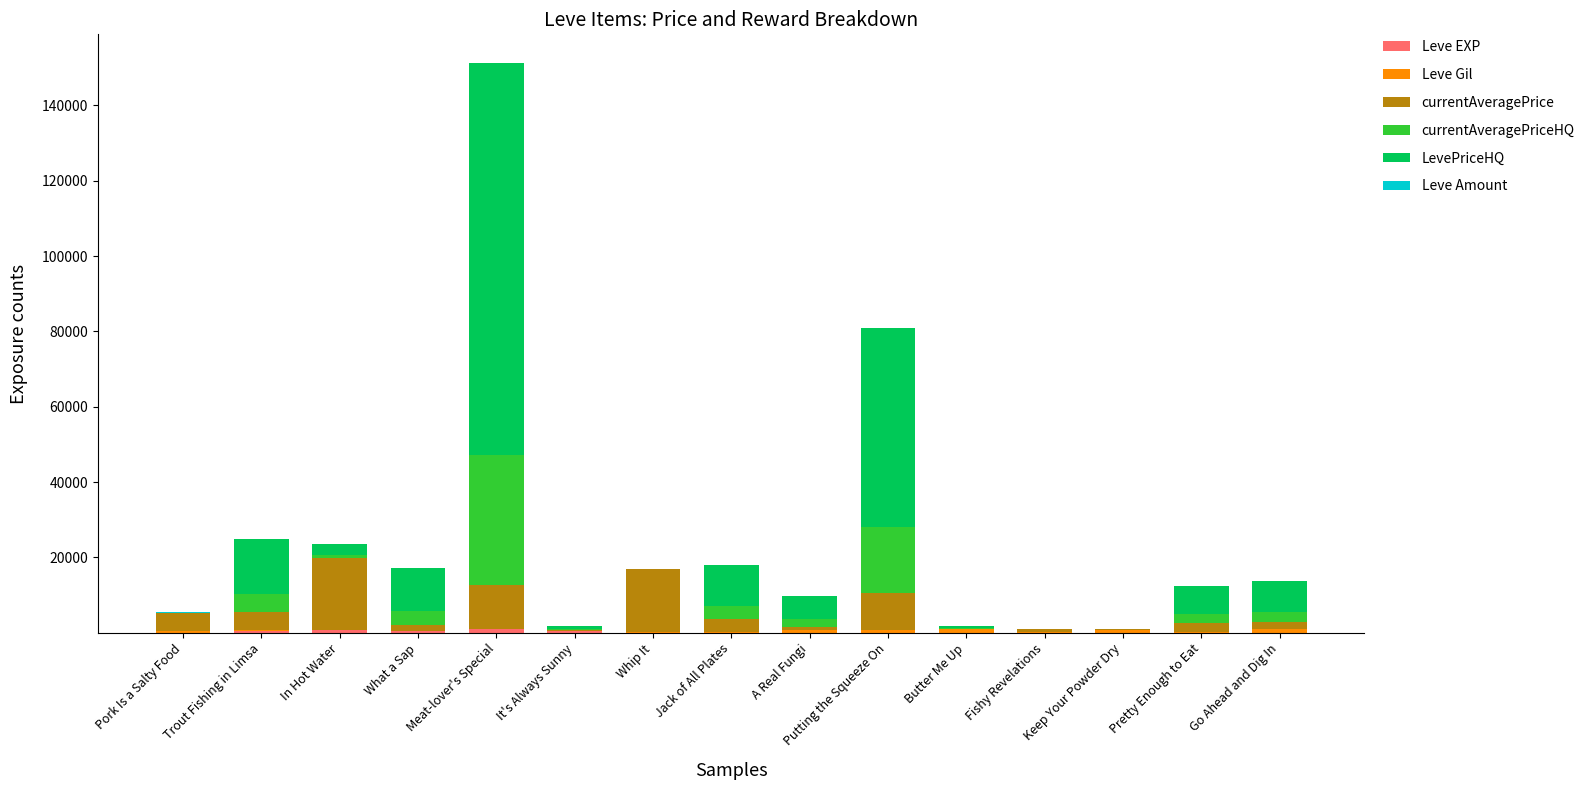

At which category is the sum across all series the highest?

Meat-lover's Special